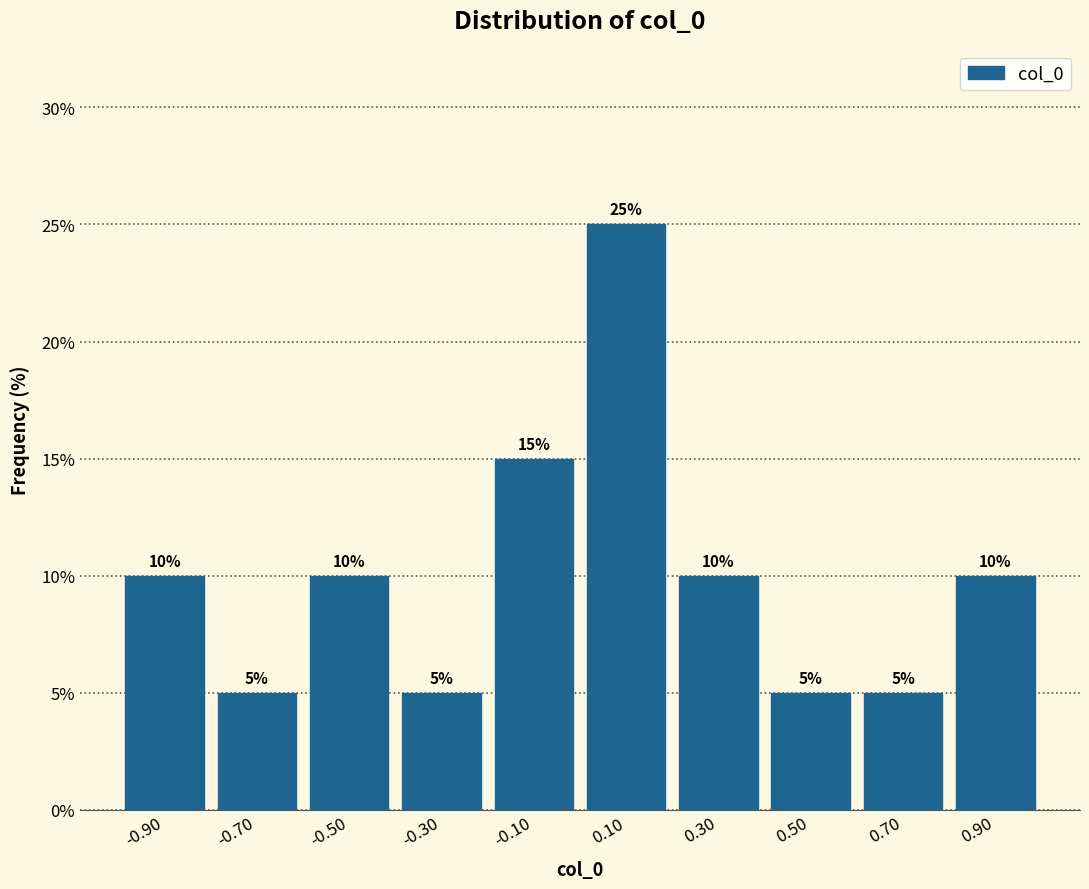

Reading left to right, list every bar in this chart as the range it spans on the x-axis followed by its height.

-1.0 to -0.8: 10
-0.8 to -0.6: 5
-0.6 to -0.4: 10
-0.4 to -0.2: 5
-0.2 to 0.0: 15
0.0 to 0.2: 25
0.2 to 0.4: 10
0.4 to 0.6: 5
0.6 to 0.8: 5
0.8 to 1.0: 10